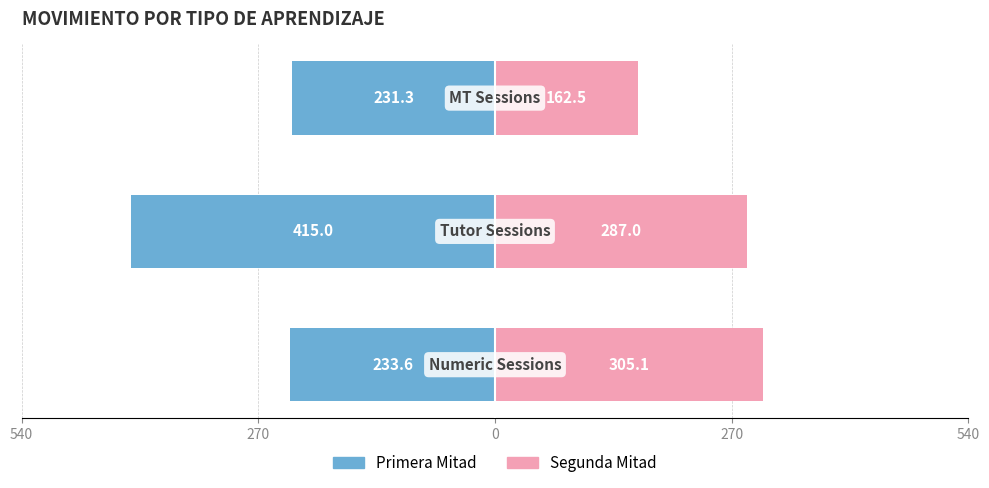

How many bars are there in total?

6